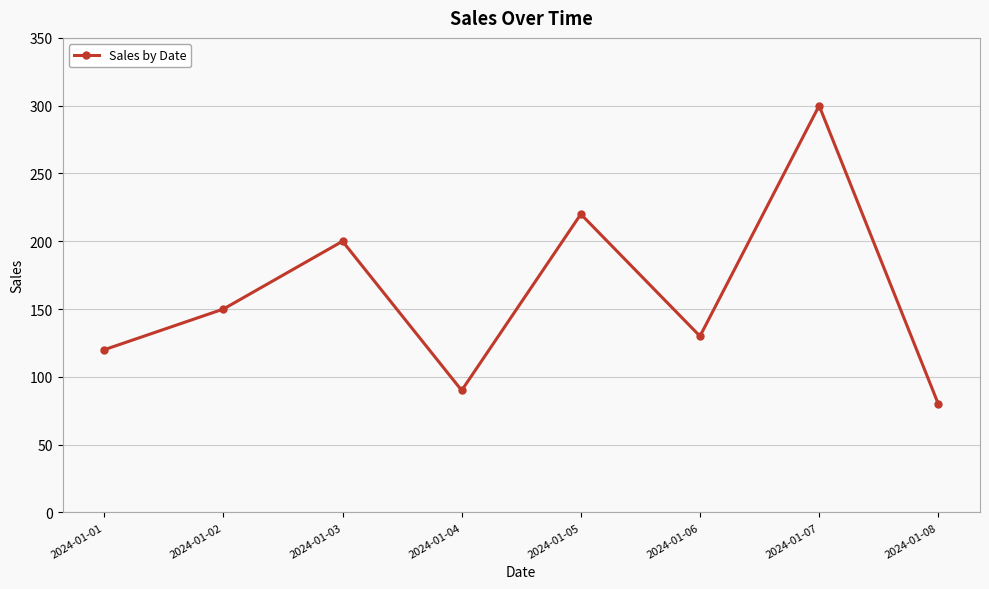

True or false: there are more than 1 points higher than both neighbors.

True